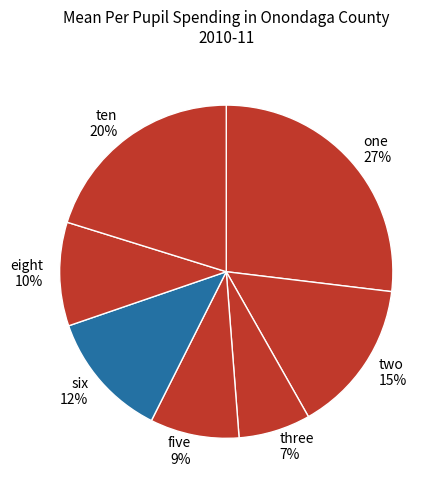

Is it true that ten is 6% of the pie?

False